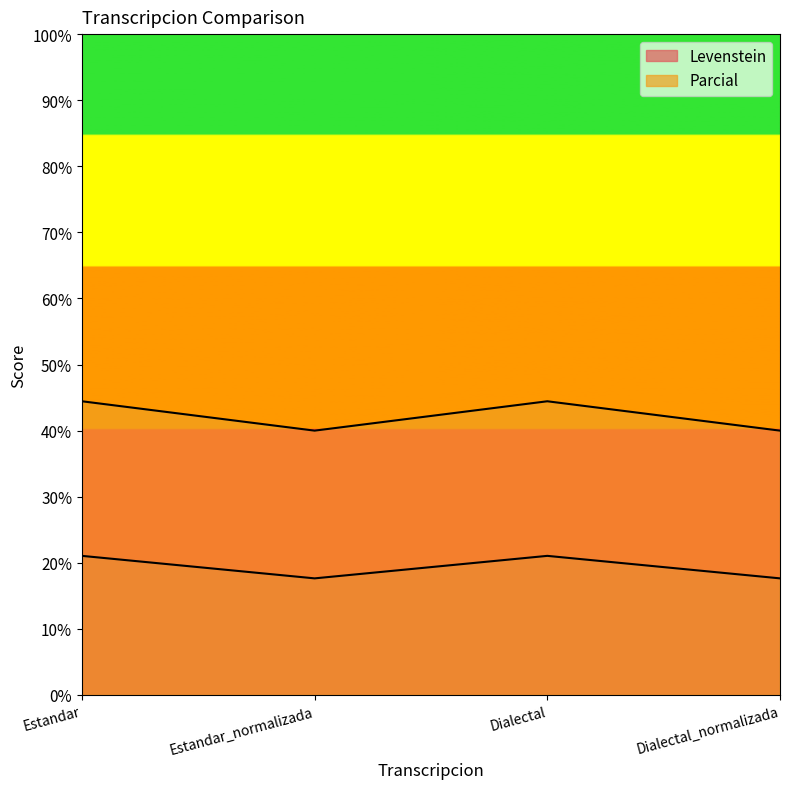

True or false: Levenstein has a value of 17.6 at Dialectal_normalizada.

True